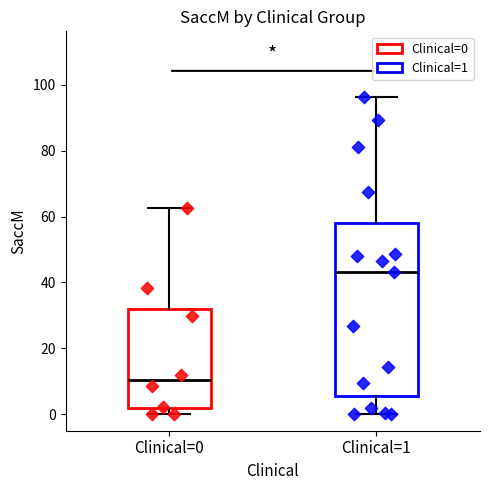

Which box is the tallest, from its lower edge to its upper edge?

Clinical=1